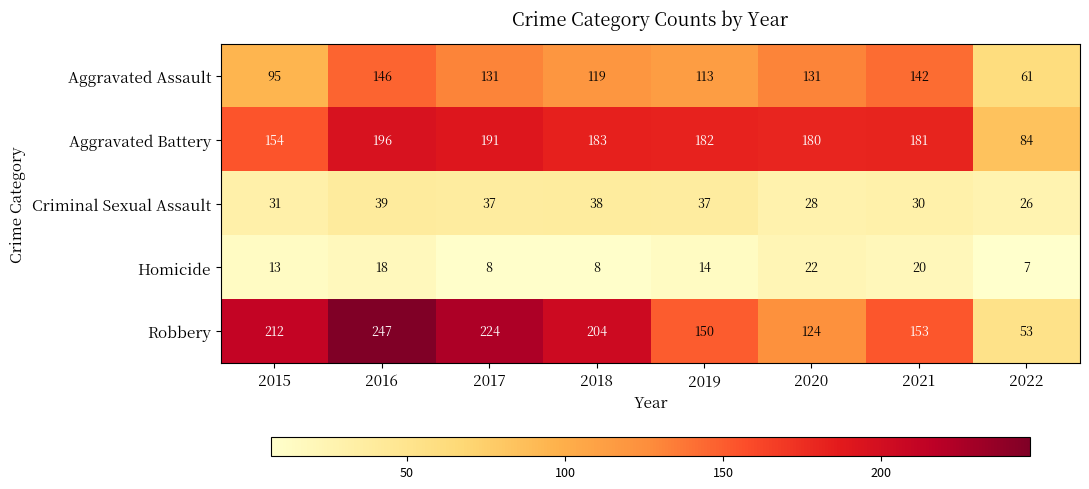

What is the approximate value of Robbery at 2016?

247